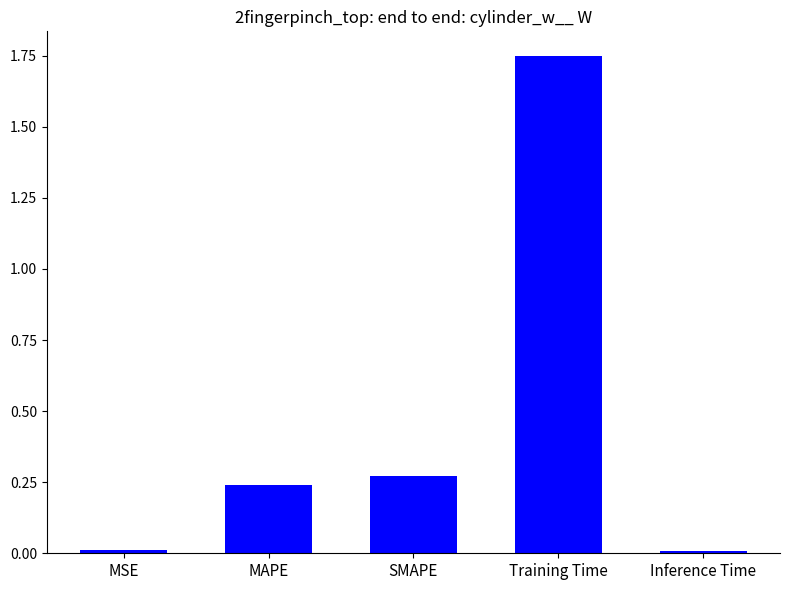

What is the label of the 3rd bar from the right?

SMAPE